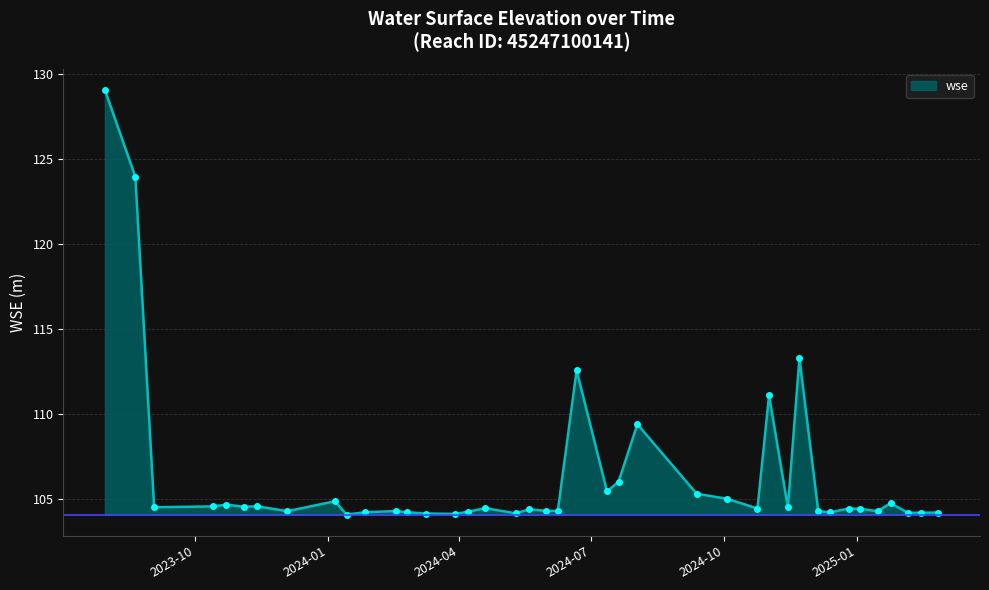

What is the average value?

106.3